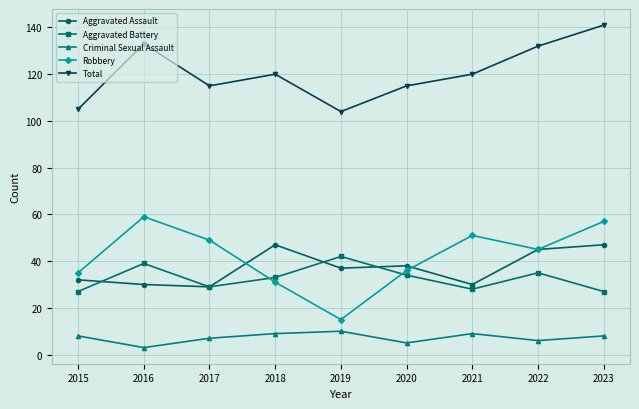

What is the difference between the highest and lowest values at 2021?

111